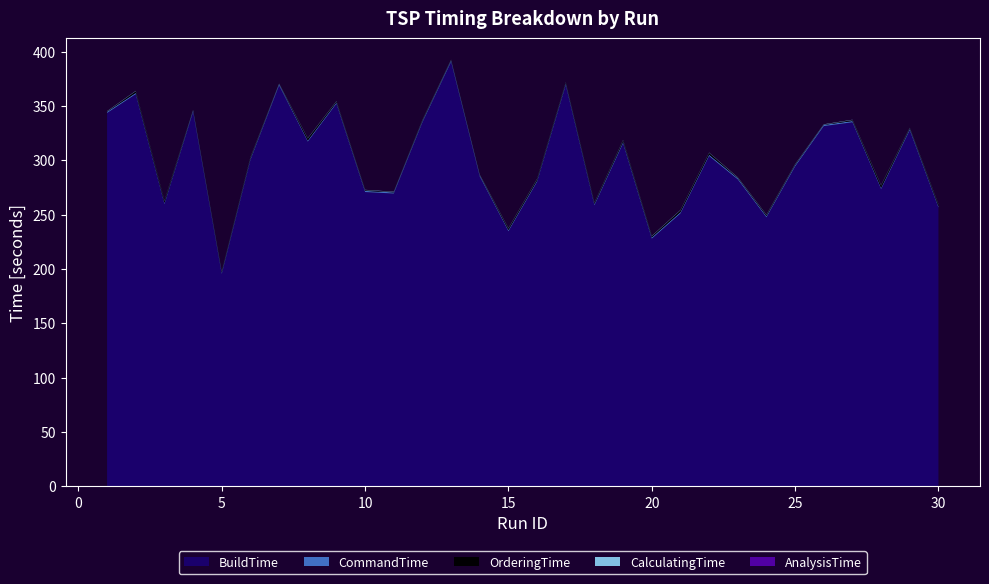

Reading left to right, transcribe all the data shown in this chart.

BuildTime: 1=343.7	2=361.0	3=259.8	4=344.8	5=195.6	6=300.5	7=369.1	8=317.3	9=352.2	10=270.9	11=269.6	12=335.1	13=390.8	14=285.2	15=234.9	16=280.4	17=369.4	18=258.8	19=315.8	20=228.0	21=251.2	22=304.0	23=282.6	24=247.7	25=294.5	26=331.6	27=335.1	28=273.7	29=327.9	30=256.7
CommandTime: 1=1.1	2=1.1	3=1.0	4=1.0	5=1.1	6=1.1	7=1.1	8=1.1	9=1.1	10=1.1	11=1.0	12=1.0	13=1.1	14=1.0	15=1.1	16=1.1	17=1.2	18=1.1	19=1.2	20=1.1	21=1.2	22=1.2	23=1.1	24=1.1	25=1.2	26=1.1	27=1.1	28=1.1	29=1.2	30=1.1
OrderingTime: 1=0.4	2=1.6	3=1.8	4=0.4	5=1.0	6=1.1	7=0.2	8=1.9	9=1.0	10=0.7	11=0.3	12=0.8	13=0.5	14=0.4	15=1.5	16=1.4	17=1.0	18=1.2	19=1.5	20=1.1	21=1.7	22=1.8	23=0.5	24=1.0	25=0.6	26=0.3	27=0.9	28=2.2	29=0.8	30=1.6
CalculatingTime: 1=0.3	2=0.3	3=0.3	4=0.3	5=0.3	6=0.3	7=0.3	8=0.3	9=0.3	10=0.3	11=0.3	12=0.3	13=0.3	14=0.3	15=0.3	16=0.3	17=0.3	18=0.3	19=0.3	20=0.3	21=0.3	22=0.3	23=0.3	24=0.3	25=0.3	26=0.3	27=0.3	28=0.3	29=0.3	30=0.3
AnalysisTime: 1=0.0	2=0.0	3=0.0	4=0.0	5=0.0	6=0.0	7=0.0	8=0.0	9=0.0	10=0.0	11=0.0	12=0.0	13=0.0	14=0.0	15=0.0	16=0.0	17=0.0	18=0.0	19=0.0	20=0.0	21=0.0	22=0.0	23=0.0	24=0.0	25=0.0	26=0.0	27=0.0	28=0.0	29=0.0	30=0.0